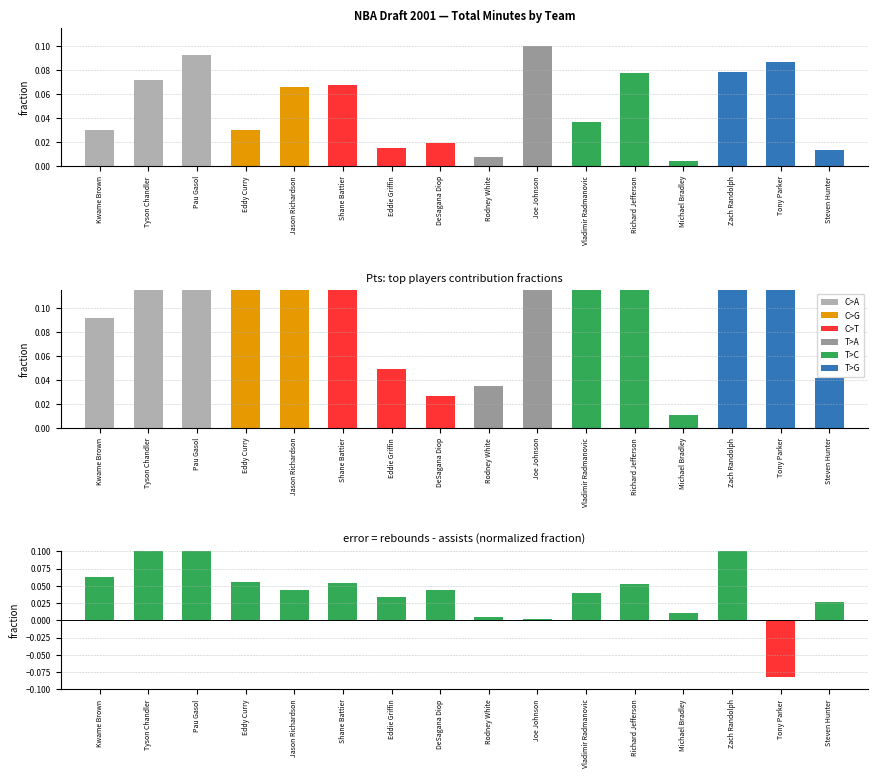

What position from the left is DeSagana Diop?

8